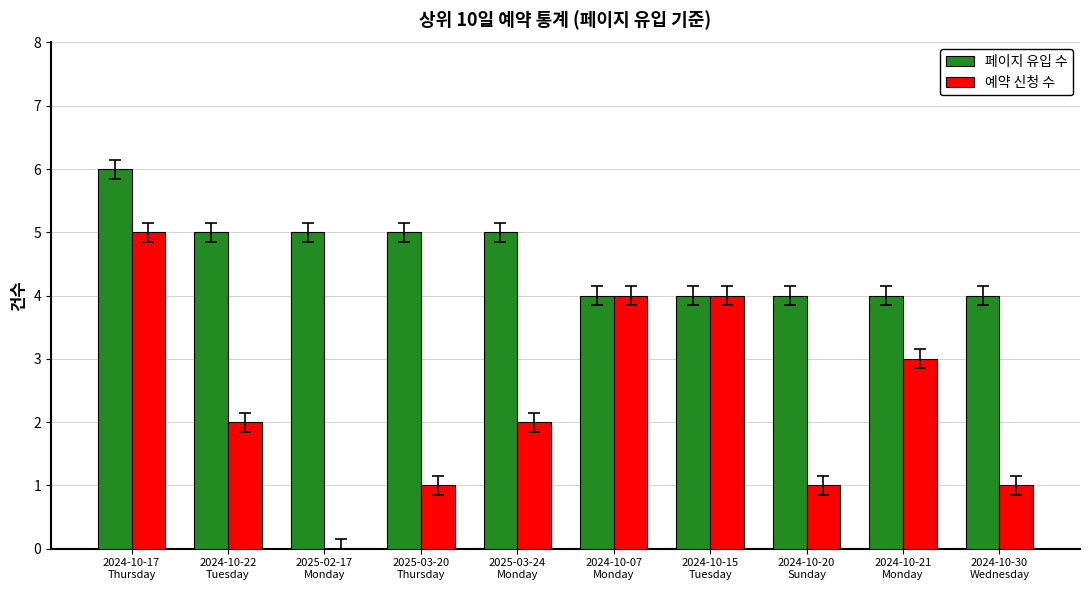

The value of 예약 신청 수 at 2024-10-21
Monday is 3. True or false?

True